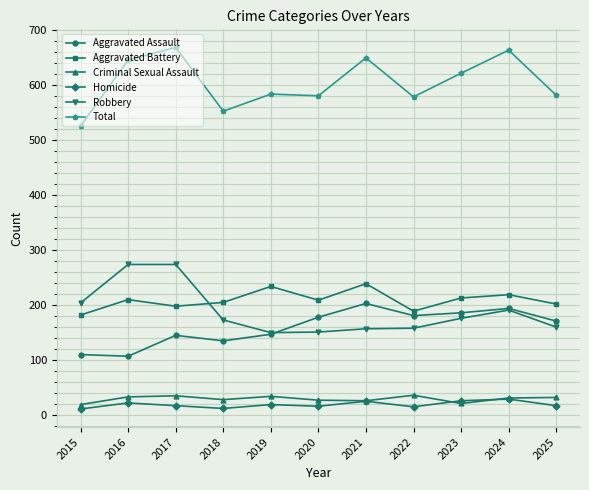

What is the value of the Homicide point at the 2nd from the left?

22